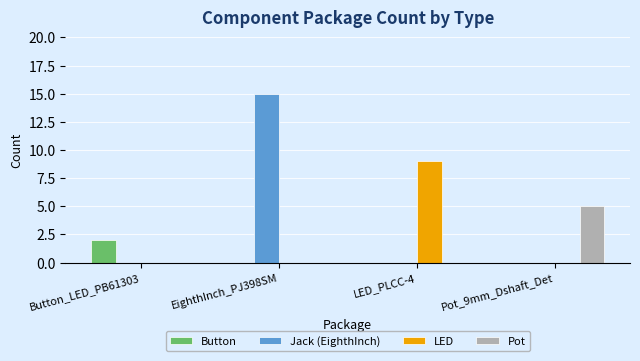

Which series changed the most between EighthInch_PJ398SM and LED_PLCC-4?

Jack (EighthInch)